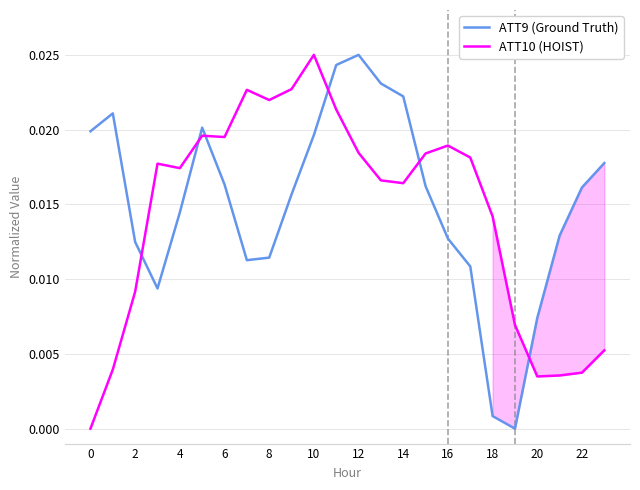

What are all the series names shown in the legend?

ATT9 (Ground Truth), ATT10 (HOIST)